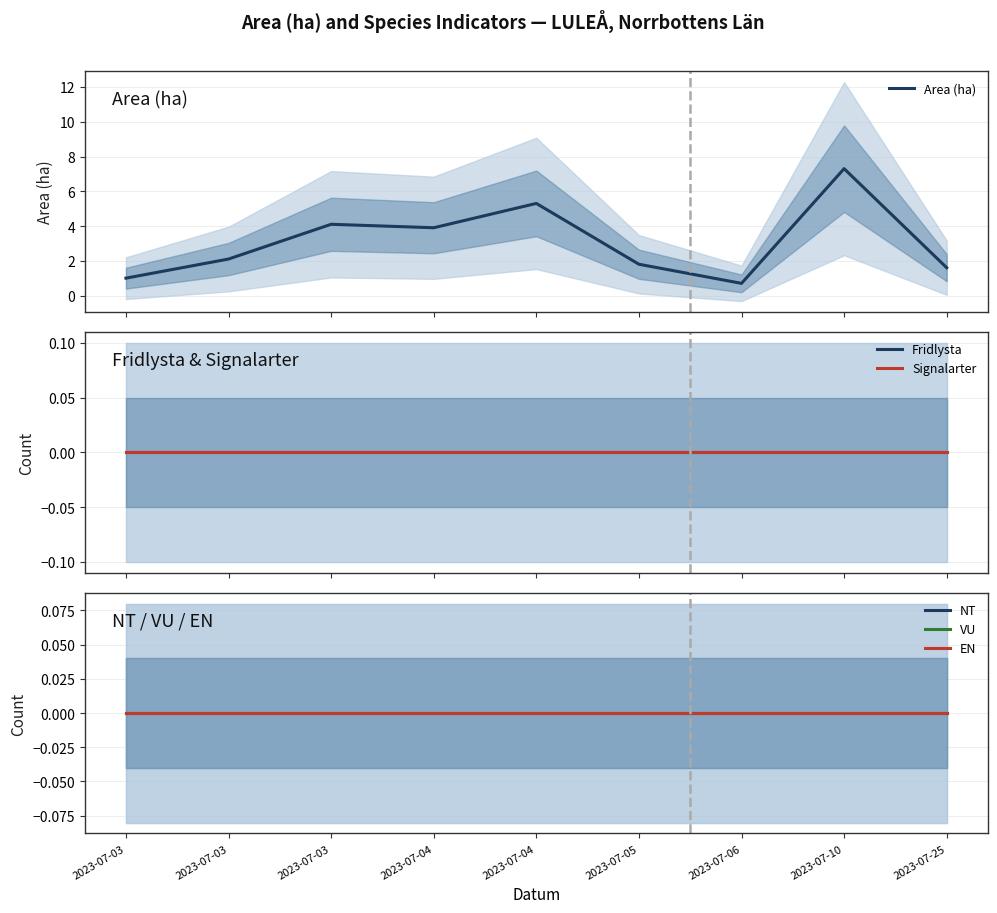

Between 2023-07-03 and 2023-07-04, which is larger?

2023-07-04